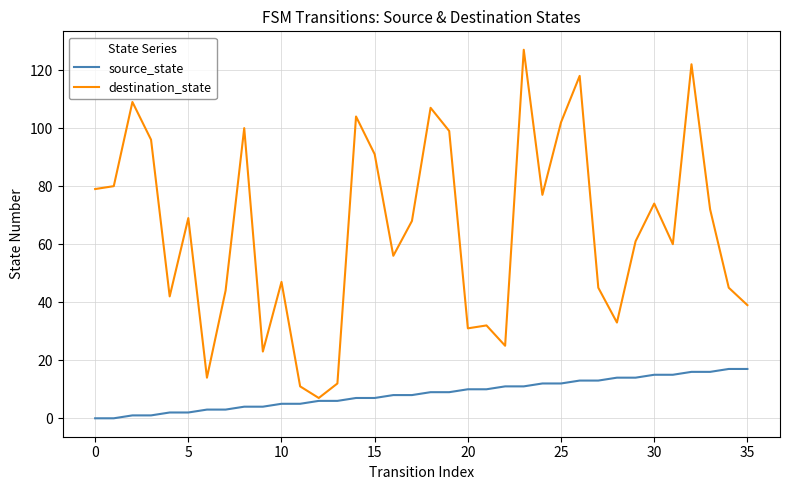

Which series has the widest spread of values?

destination_state